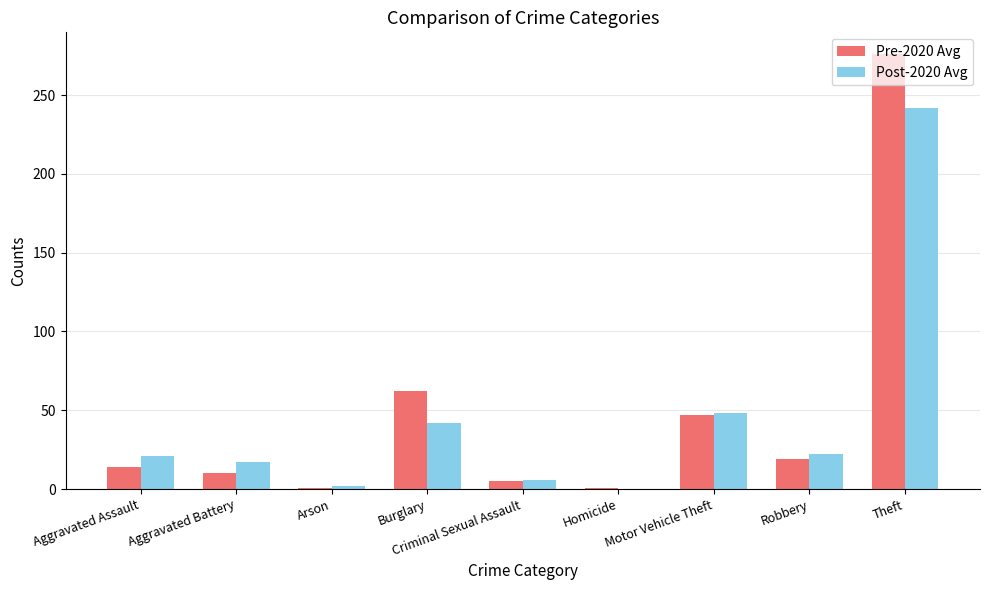

At which category does the chart reach its peak across all series?

Theft